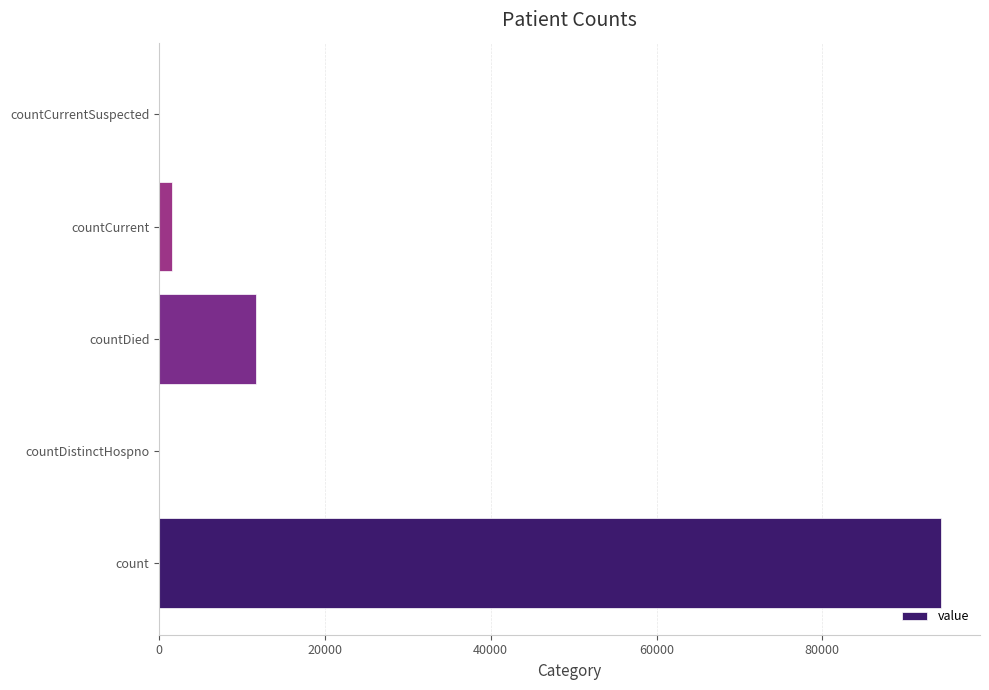

Approximately how many times larger is the value at count compared to countDied?

8.0